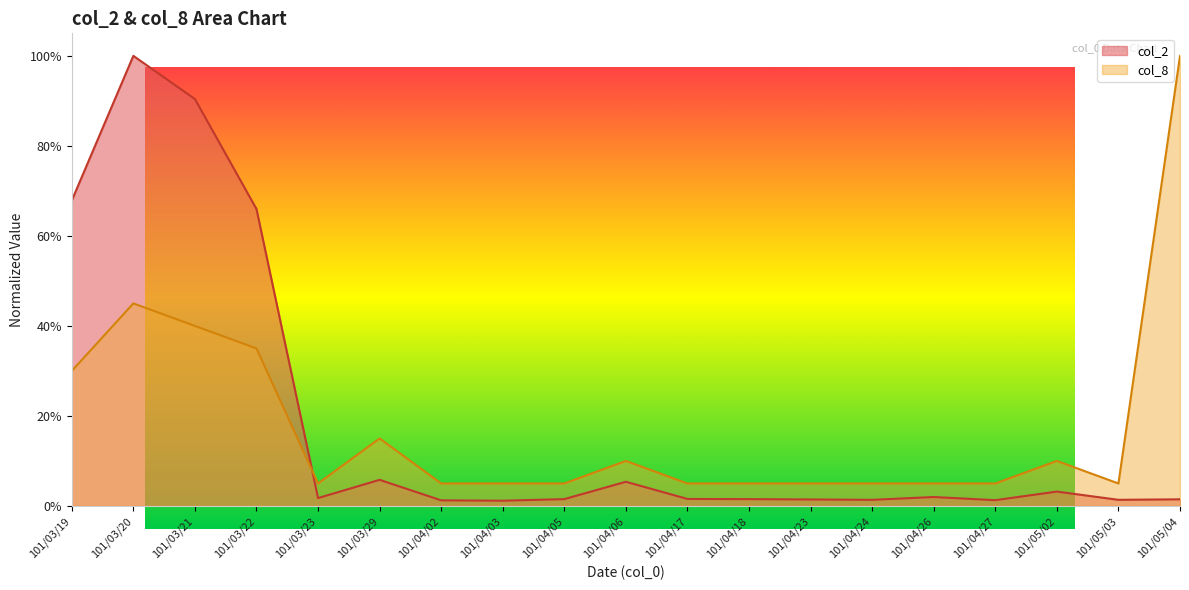

True or false: col_8 and col_2 intersect in this chart.

True